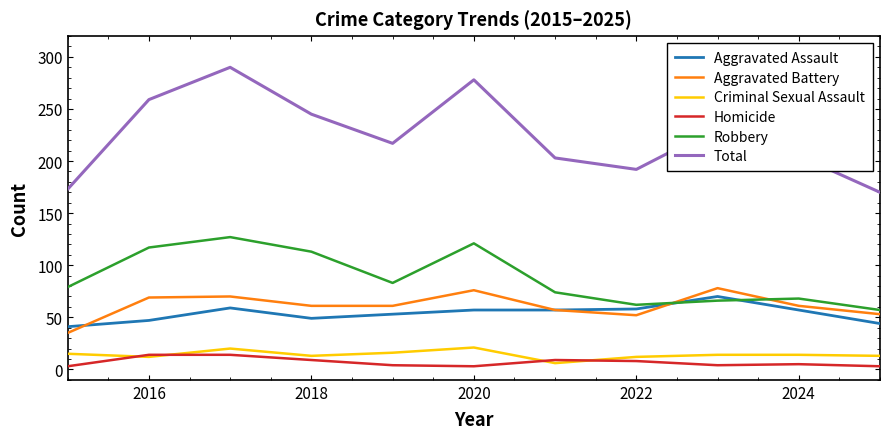

What are all the series names shown in the legend?

Aggravated Assault, Aggravated Battery, Criminal Sexual Assault, Homicide, Robbery, Total